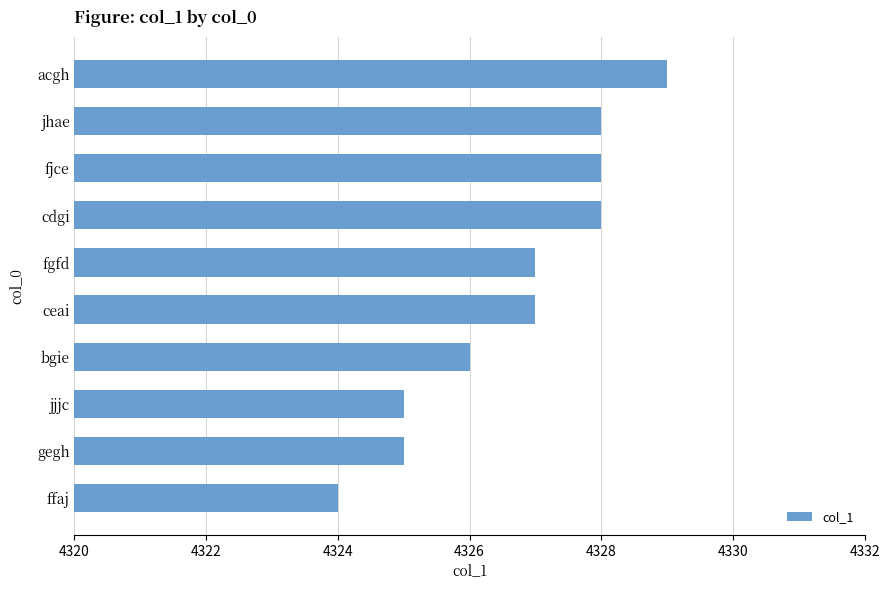

What is the sum of all values?

43267